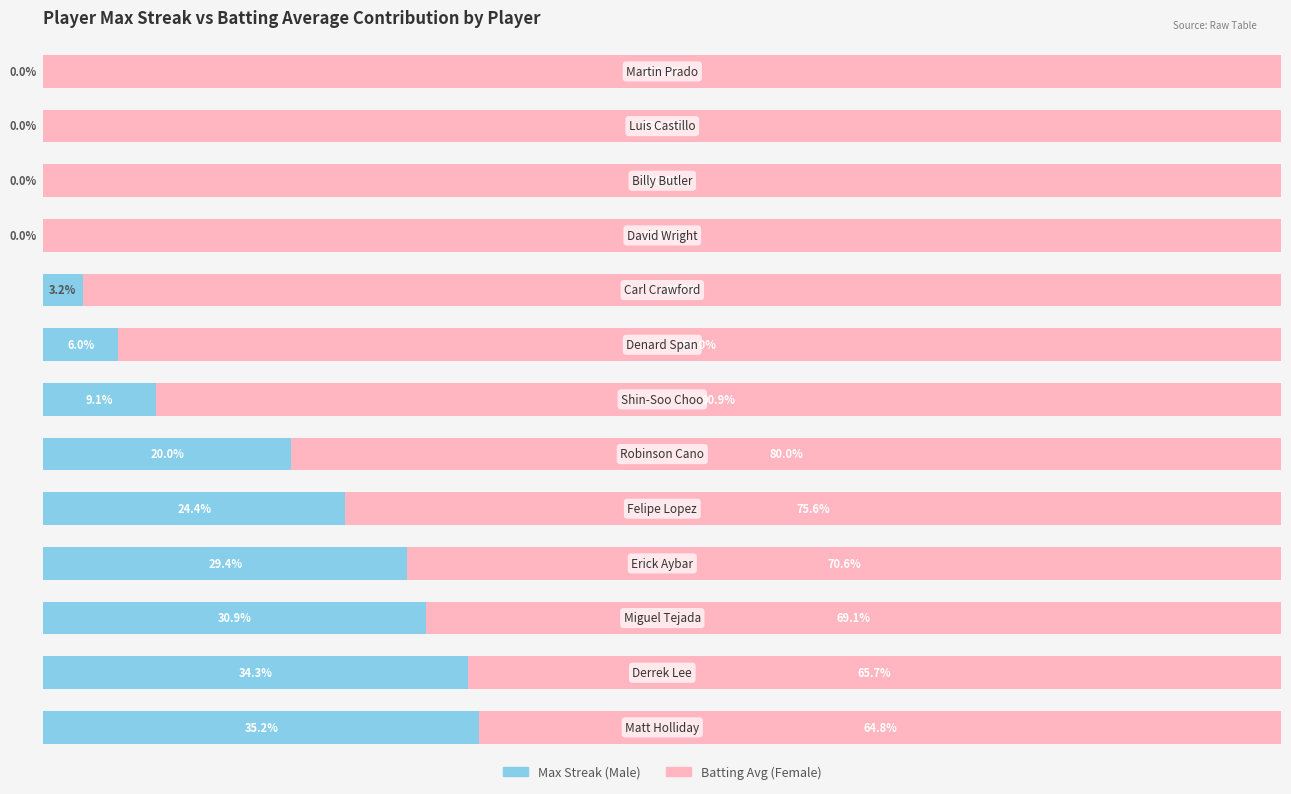

The value of Batting Avg % at 10 is 65.5. True or false?

False